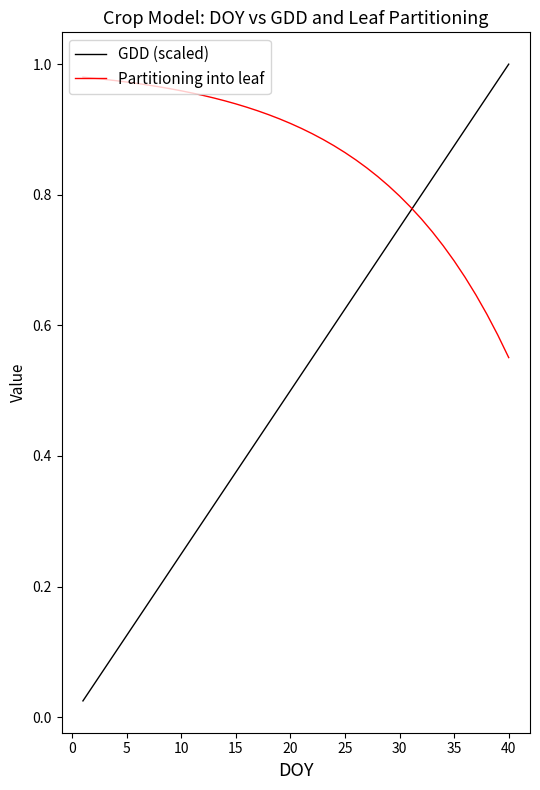

What are all the series names shown in the legend?

GDD (scaled), Partitioning into leaf